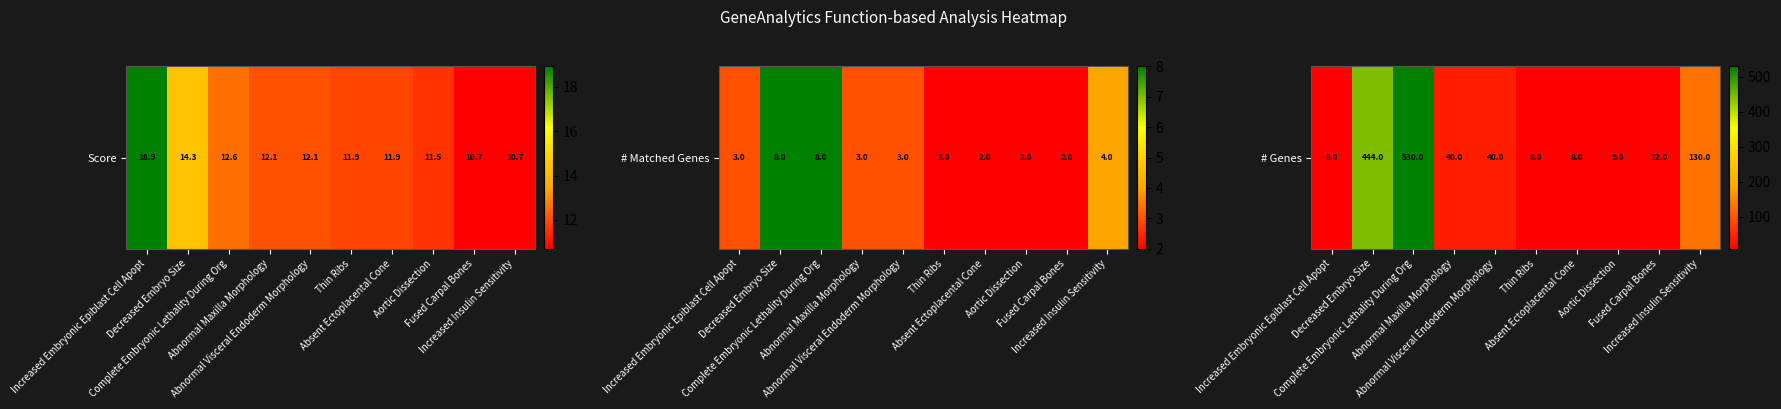

Rank the categories by value from lowest to highest.

Increased Embryonic Epiblast Cell Apopt, Thin Ribs, Absent Ectoplacental Cone, Aortic Dissection, Fused Carpal Bones, Abnormal Maxilla Morphology, Abnormal Visceral Endoderm Morphology, Increased Insulin Sensitivity, Decreased Embryo Size, Complete Embryonic Lethality During Org